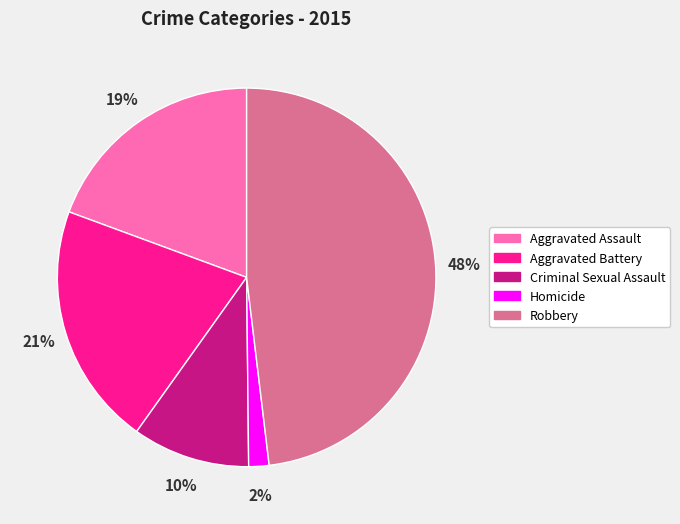

How many segments does this pie chart have?

5